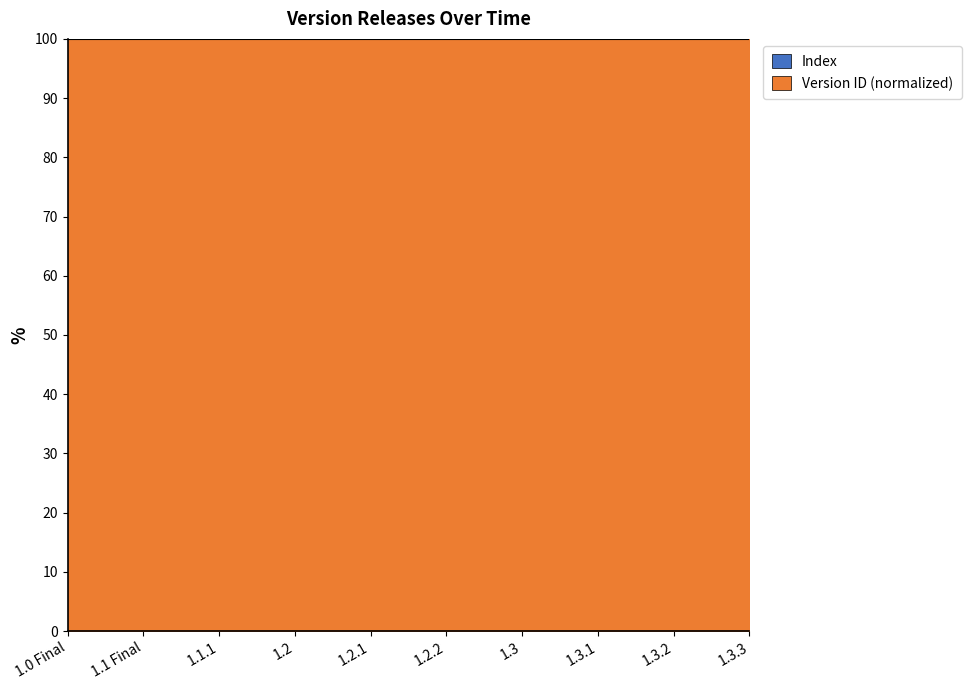

True or false: the data has more than 0 interior local peaks.

False